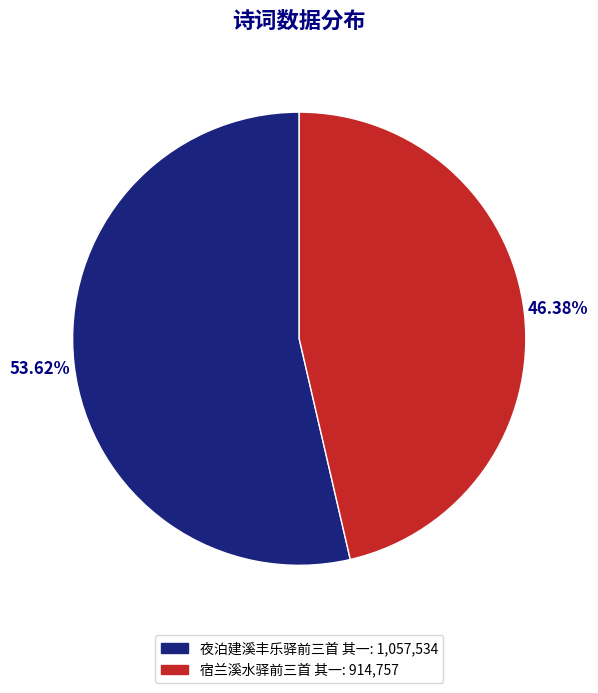

To the nearest percent, what percentage of the pie is 宿兰溪水驿前三首 其一?

46%